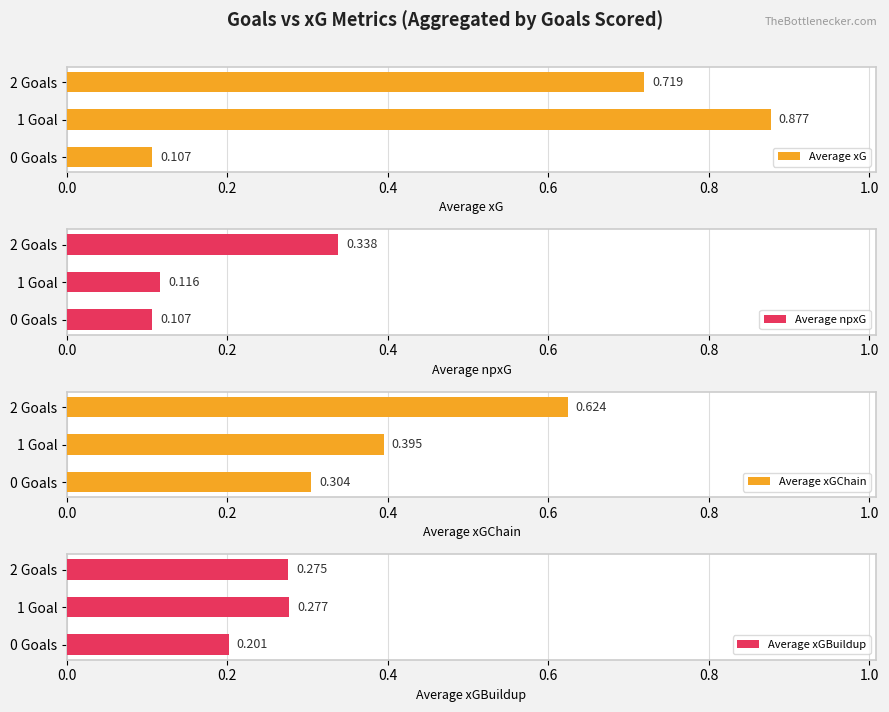

List the series in order of their overall mean, highest first.

Average xG, Average xGChain, Average xGBuildup, Average npxG